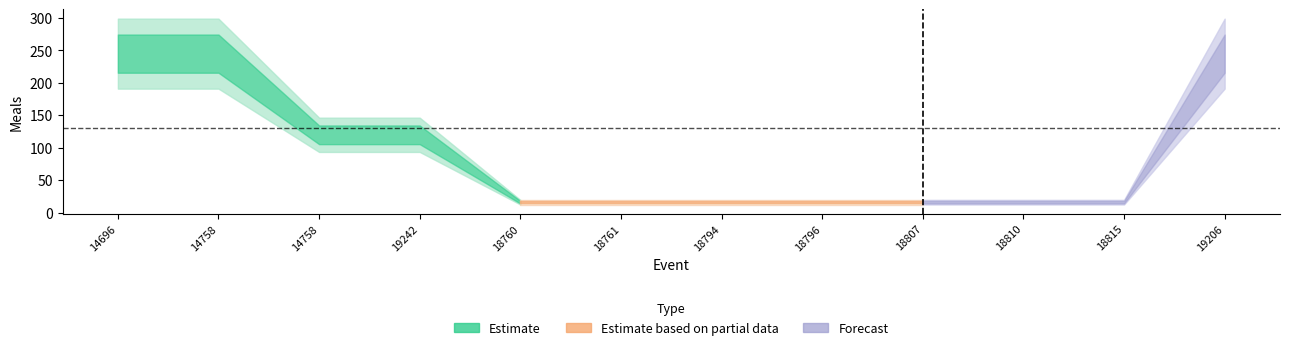

What is the minimum value shown in the chart?

16.2